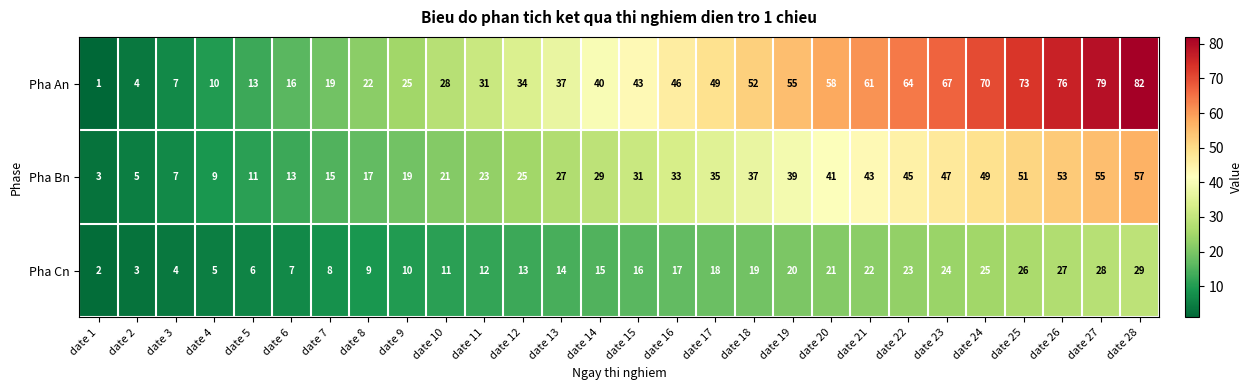

What is the difference between the Pha Bn values at date 16 and date 13?

6